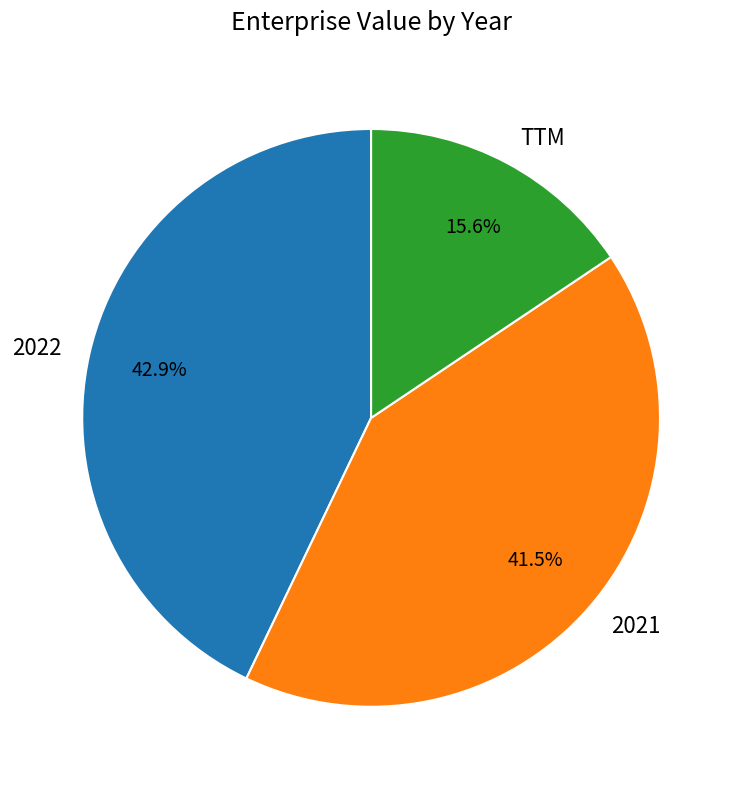

Does any single category account for the majority?

No